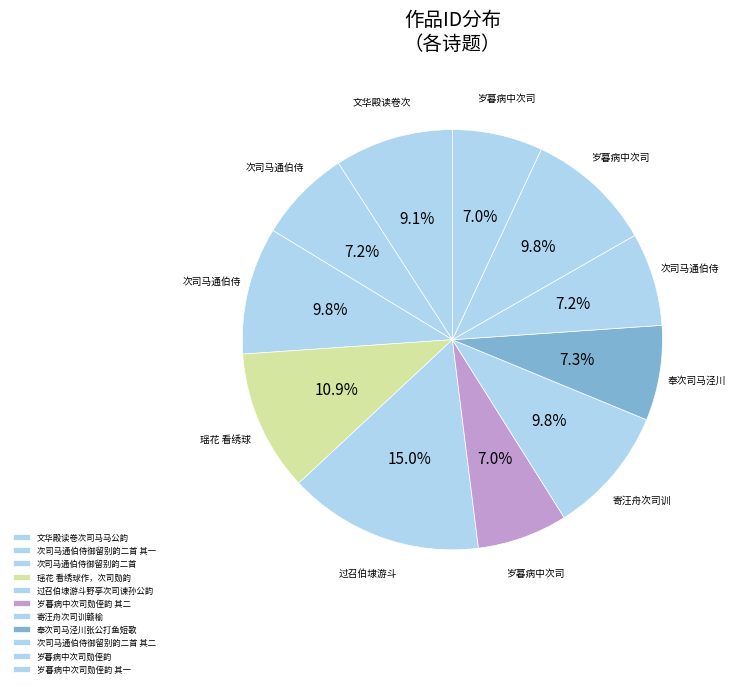

The 寄汪舟次司训赣榆 slice represents 10% of the pie. True or false?

True